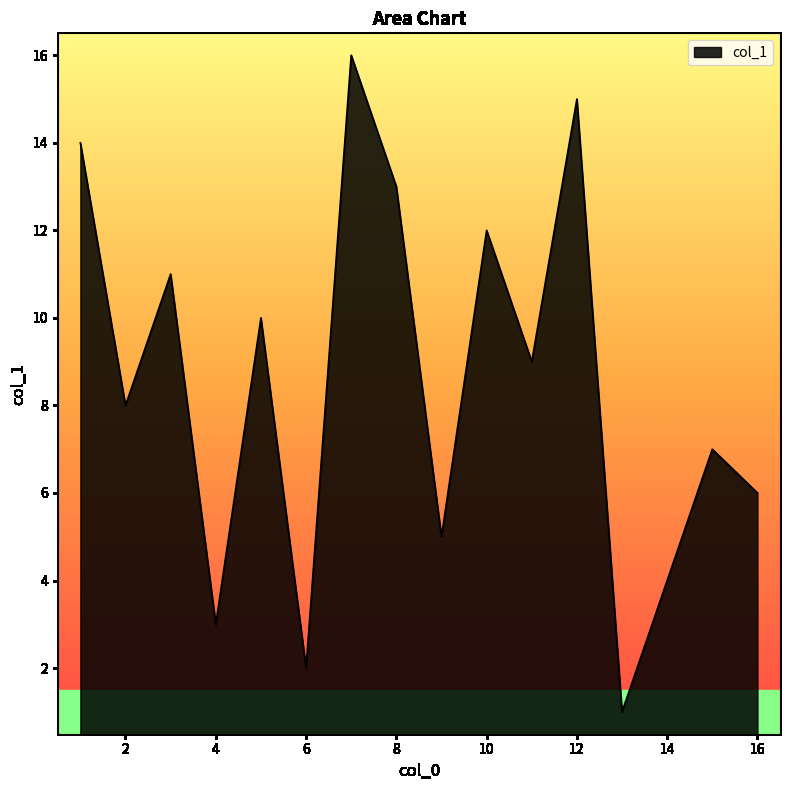

What is the maximum value shown in the chart?

16